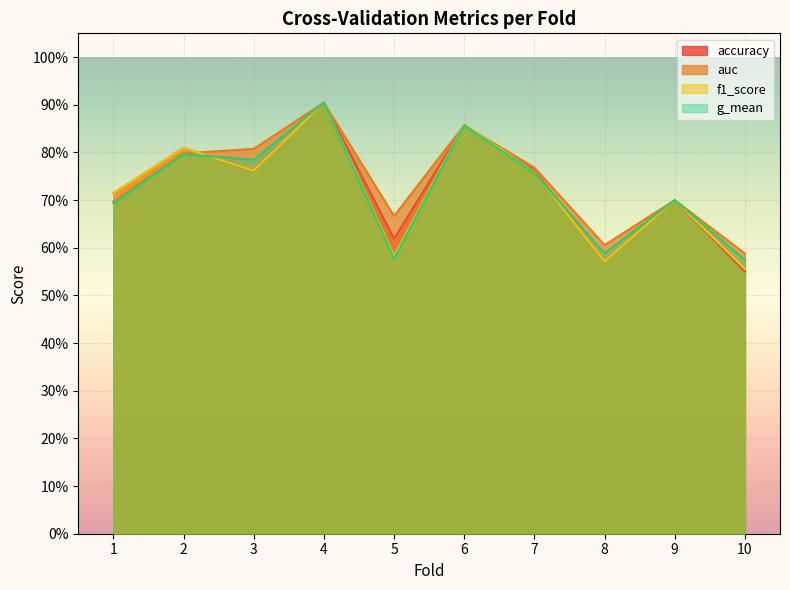

How many categories are shown in the chart?

10